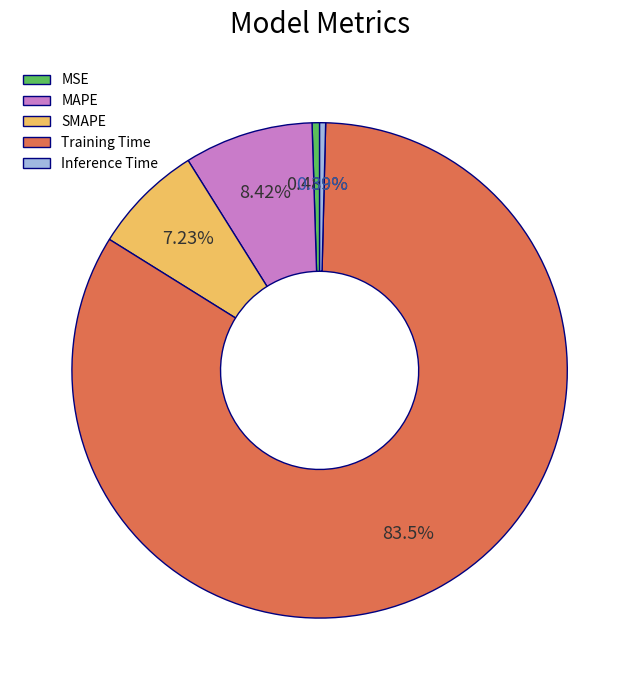

Does any single category account for the majority?

Yes